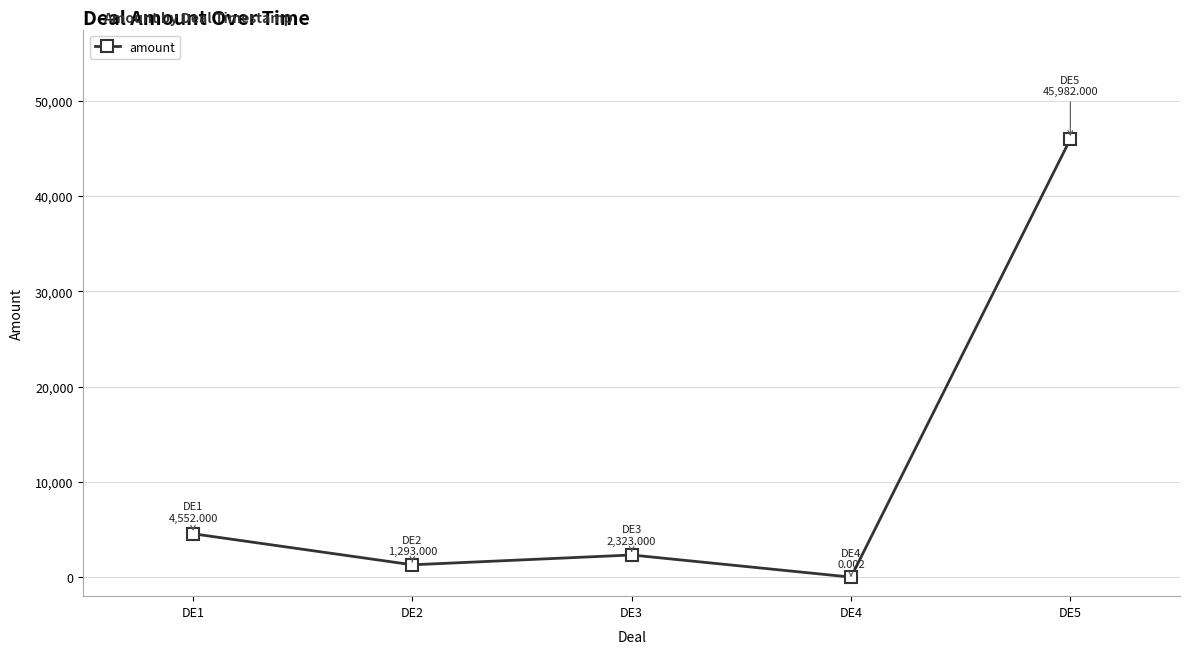

What is the change in value from DE1 to DE5?

+41430.0